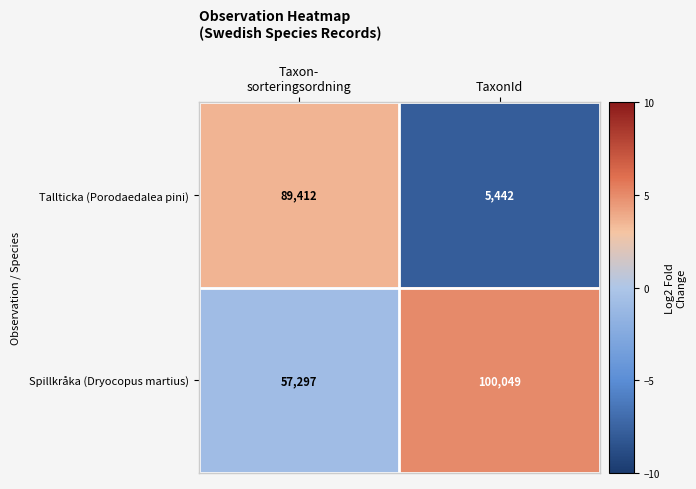

What is the spread (max minus min) of values at TaxonId?

94607